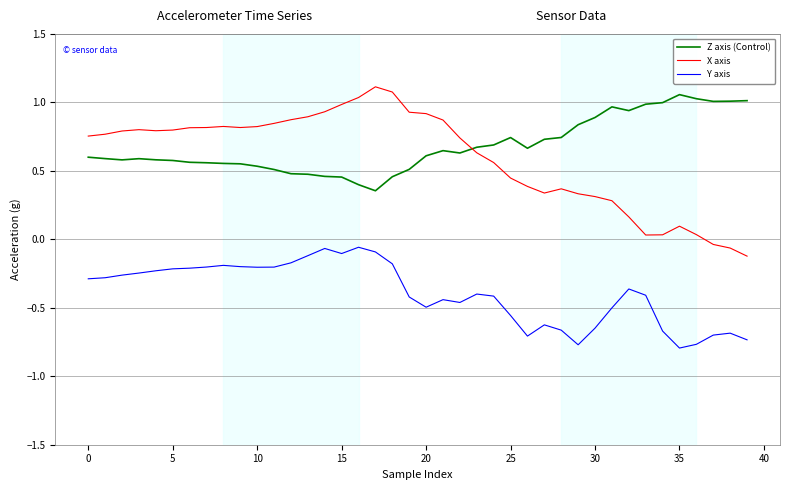

How many lines are shown in the chart?

3